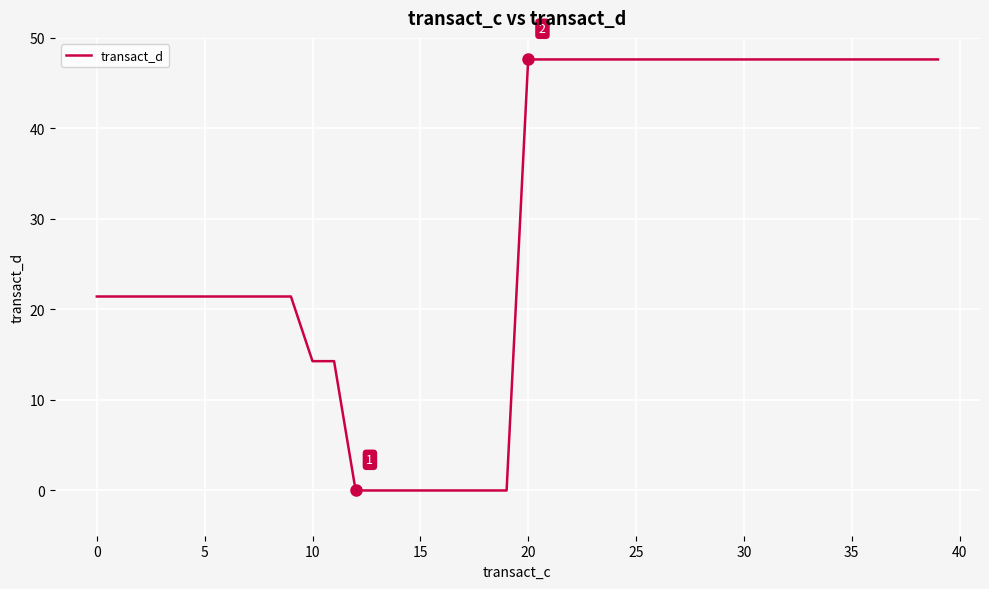

What is the difference between the second highest and second lowest values?

47.6